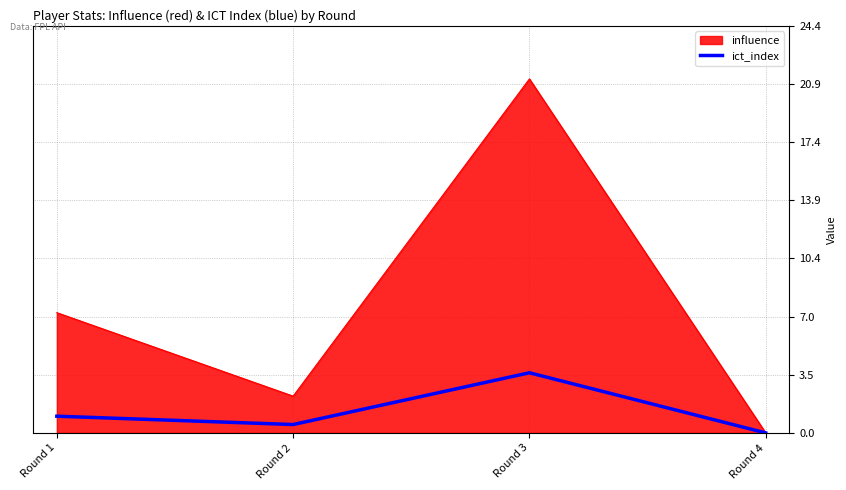

Which label corresponds to the largest value in the chart?

Round 3